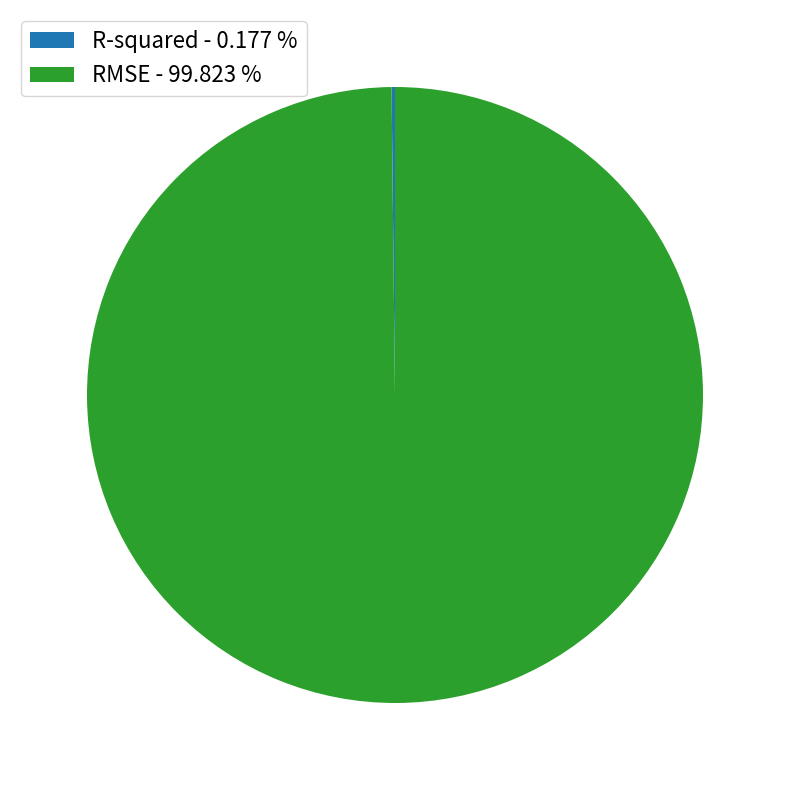

To the nearest percent, what is the combined percentage of RMSE and R-squared?

100%